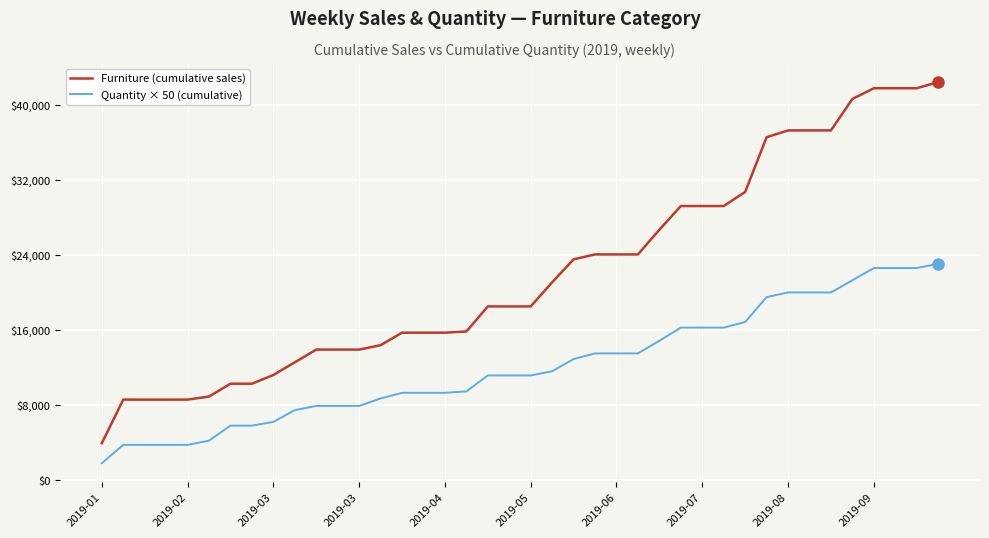

Which series has the largest total across all categories?

Furniture (cumulative sales)